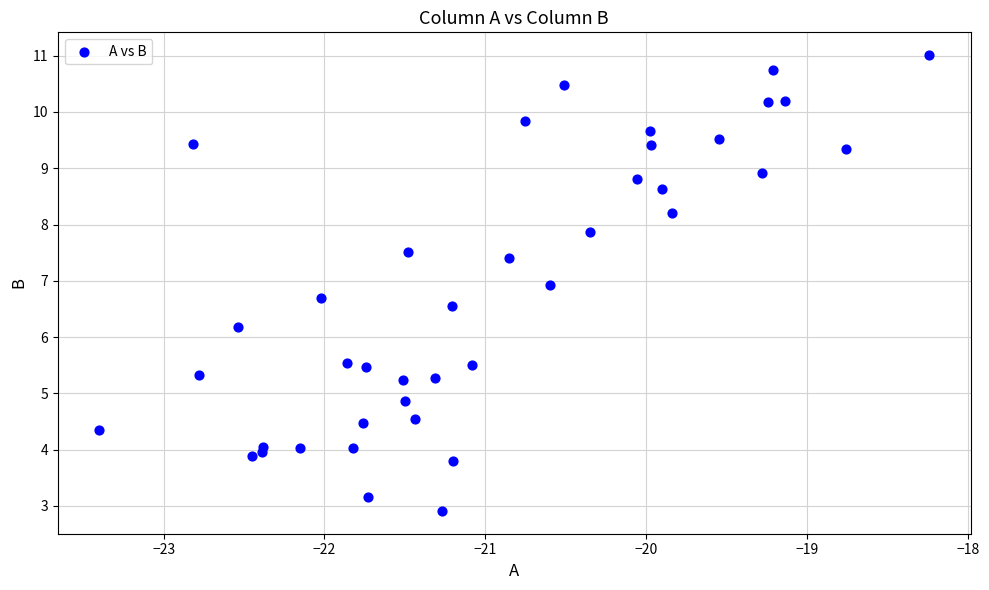

What Y value in the scatter plot is closest to 6?

6.2